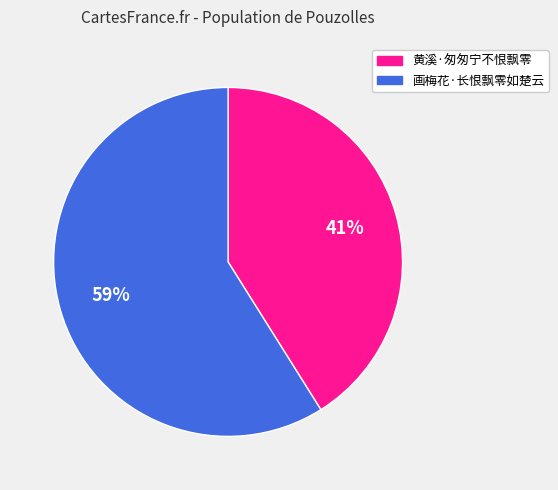

What is the largest slice in the pie chart?

画梅花·长恨飘零如楚云